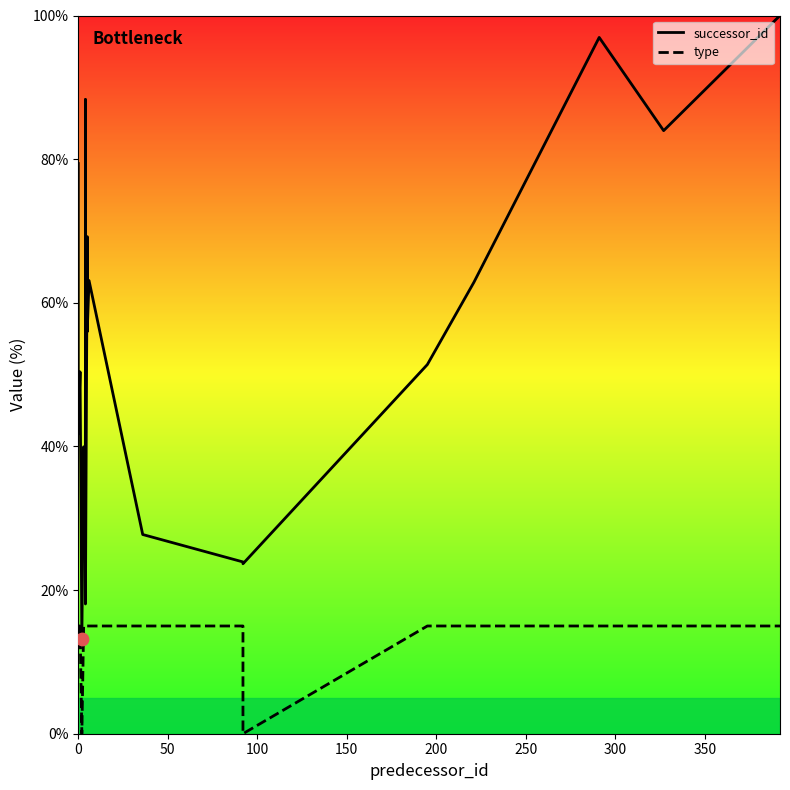

Which series has the largest total across all categories?

successor_id